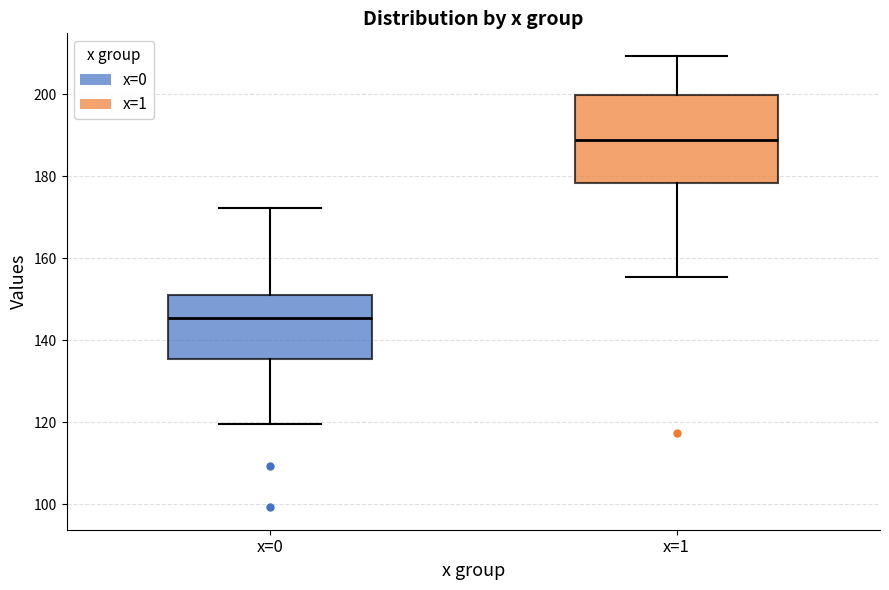

Reading left to right, read every box against the y-axis: the position of its median line, the range the box covers, and the ends of its whiskers. The values are not printed on the chart, so give them approximately, as read against the axis.

x=0: median 146, box 136 to 150, whiskers 120 to 172
x=1: median 188, box 178 to 200, whiskers 156 to 210